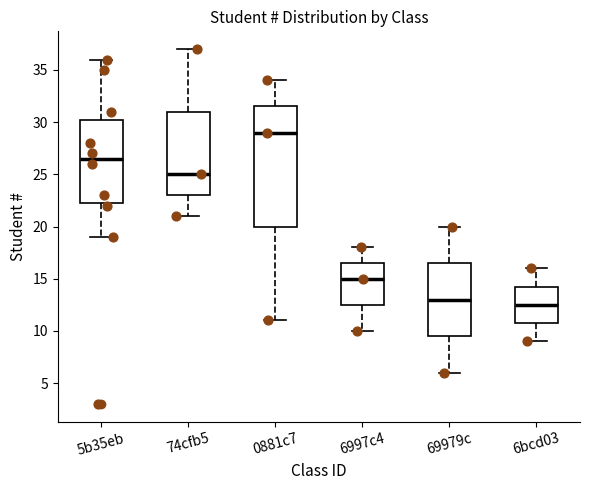

Reading left to right, read every box against the y-axis: the position of its median line, the range the box covers, and the ends of its whiskers. The values are not printed on the chart, so give them approximately, as read against the axis.

5b35eb: median 26.5, box 22.5 to 30.5, whiskers 19.0 to 36.0
74cfb5: median 25.0, box 23.0 to 31.0, whiskers 21.0 to 37.0
0881c7: median 29.0, box 20.0 to 31.5, whiskers 11.0 to 34.0
6997c4: median 15.0, box 12.5 to 16.5, whiskers 10.0 to 18.0
69979c: median 13.0, box 9.5 to 16.5, whiskers 6.0 to 20.0
6bcd03: median 12.5, box 11.0 to 14.5, whiskers 9.0 to 16.0